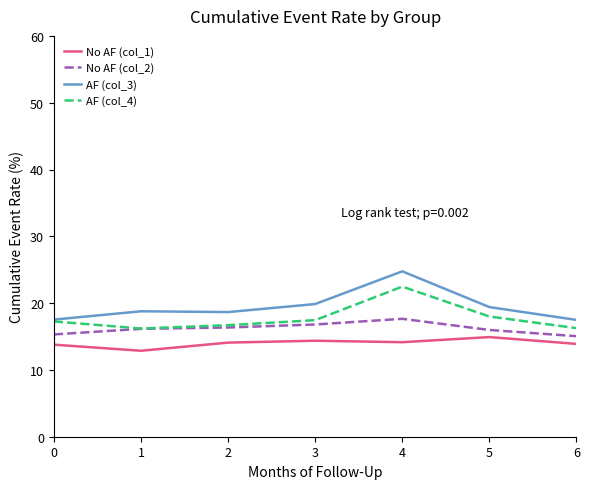

Which series has the largest total across all categories?

AF (col_3)